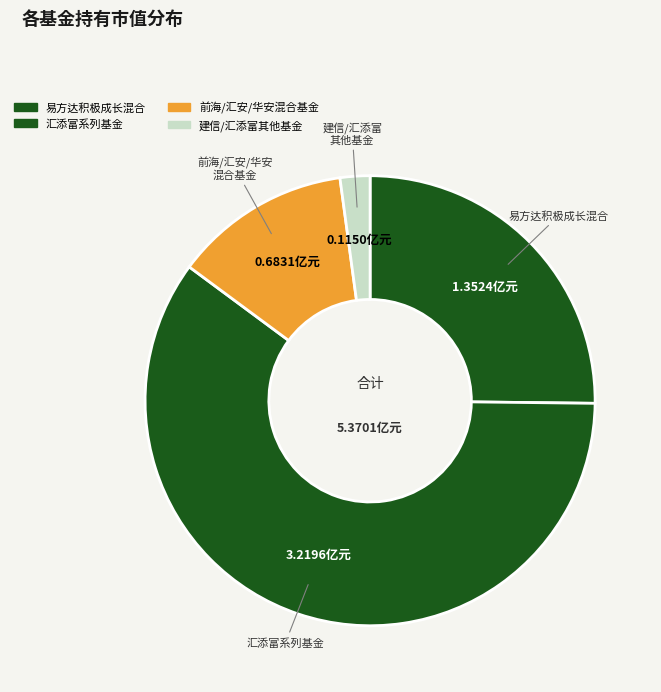

Count the number of slices in the pie.

4